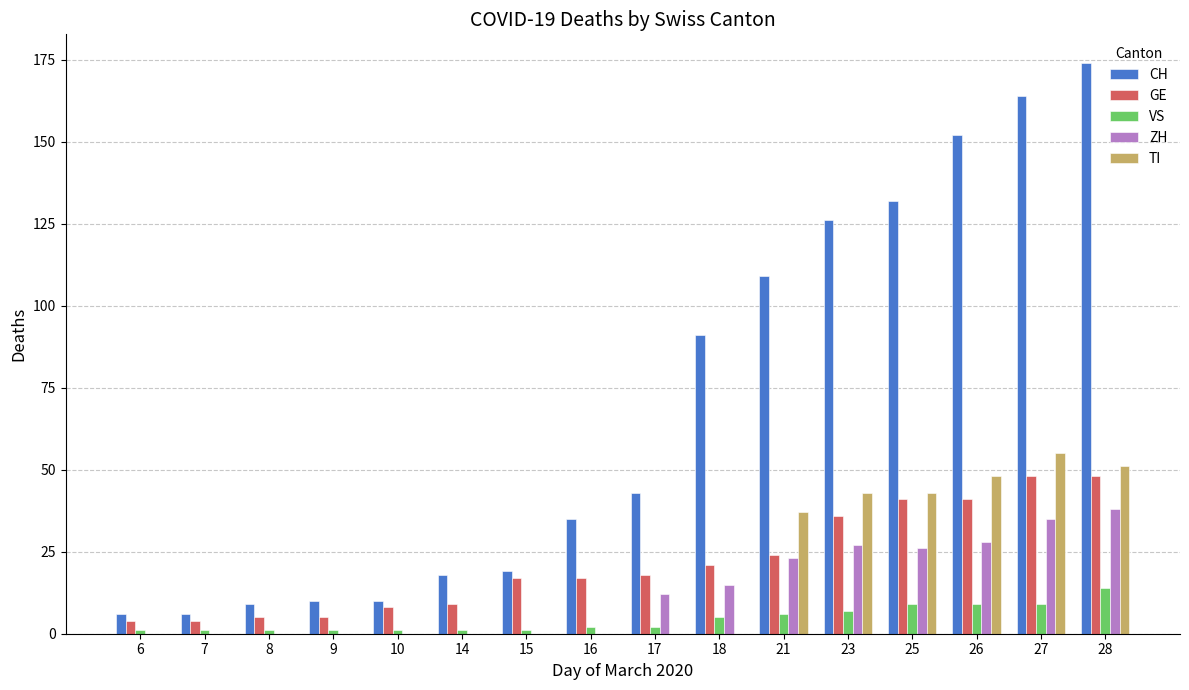

Reading left to right, extract all data points from this chart.

CH: 6=6	7=6	8=9	9=10	10=10	14=18	15=19	16=35	17=43	18=91	21=109	23=126	25=132	26=152	27=164	28=174
GE: 6=4	7=4	8=5	9=5	10=8	14=9	15=17	16=17	17=18	18=21	21=24	23=36	25=41	26=41	27=48	28=48
VS: 6=1	7=1	8=1	9=1	10=1	14=1	15=1	16=2	17=2	18=5	21=6	23=7	25=9	26=9	27=9	28=14
ZH: 6=0	7=0	8=0	9=0	10=0	14=0	15=0	16=0	17=12	18=15	21=23	23=27	25=26	26=28	27=35	28=38
TI: 6=0	7=0	8=0	9=0	10=0	14=0	15=0	16=0	17=0	18=0	21=37	23=43	25=43	26=48	27=55	28=51